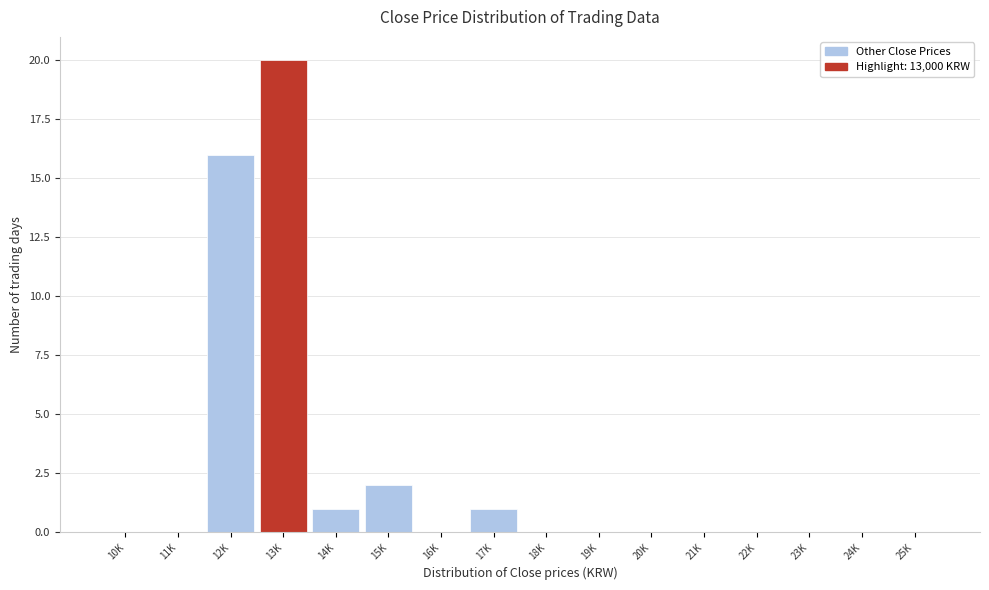

Reading left to right, list all the values displayed in this chart.

10K=0	11K=0	12K=16	13K=20	14K=1	15K=2	16K=0	17K=1	18K=0	19K=0	20K=0	21K=0	22K=0	23K=0	24K=0	25K=0